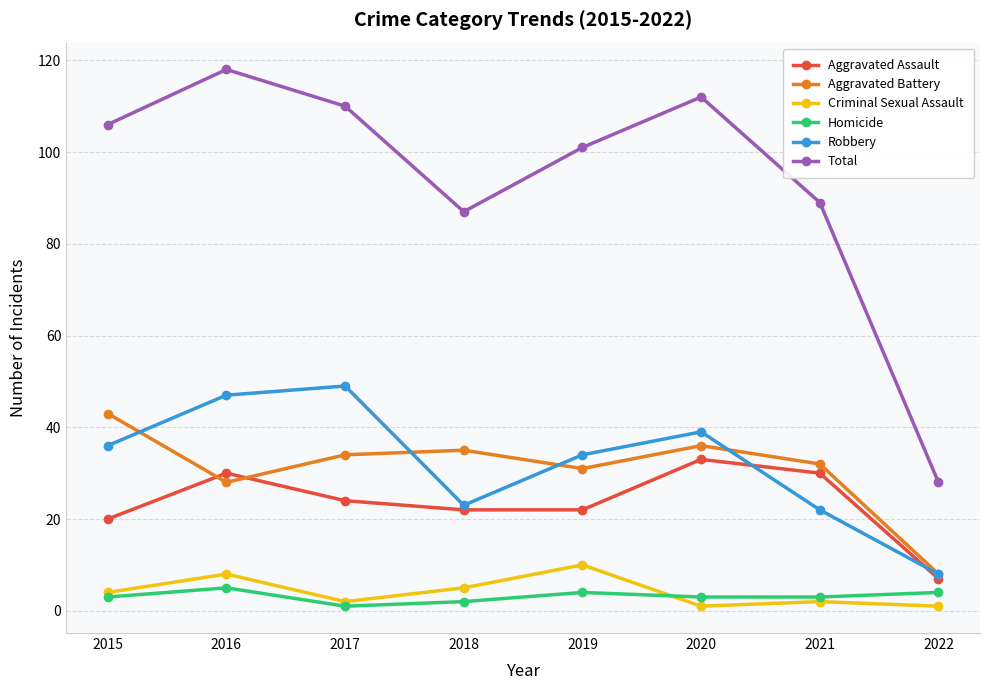

At which label does Aggravated Assault reach its minimum?

2022